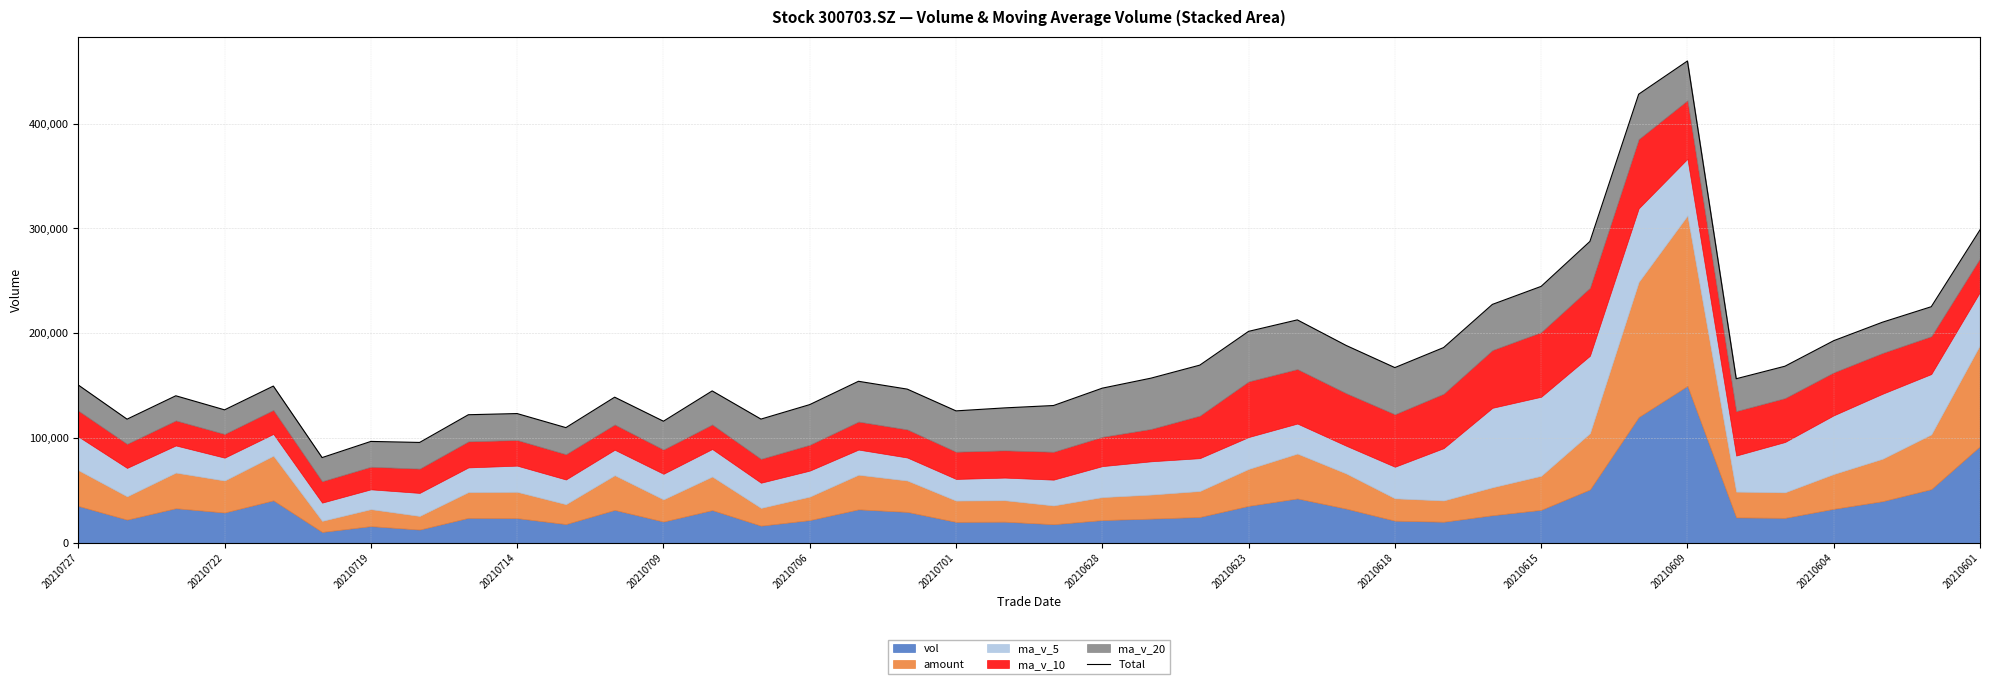

What is the value of the 39th point from the left?

225345.4